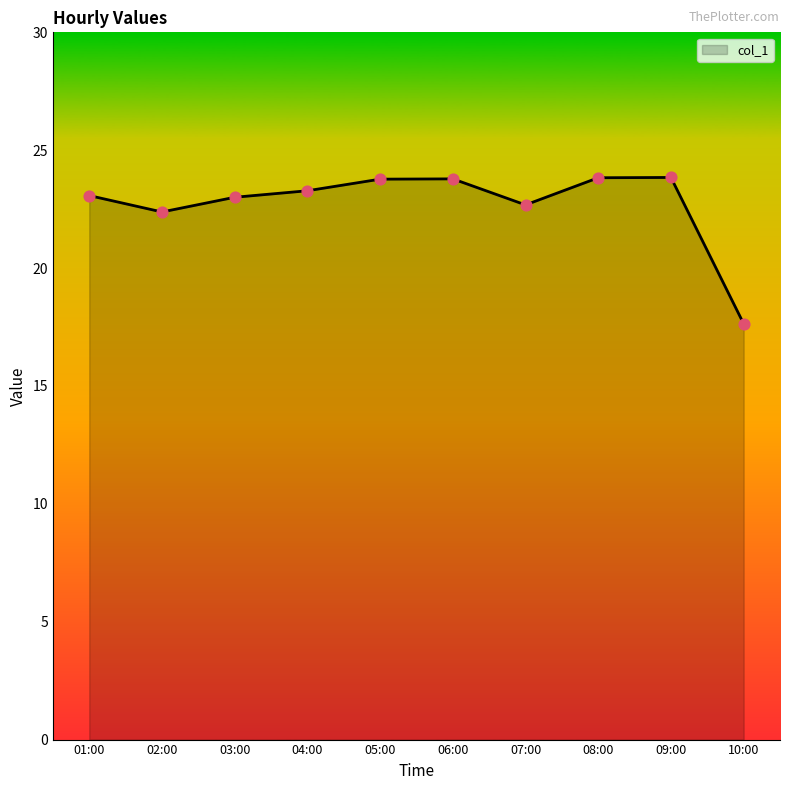

What is the change in value from 03:00 to 08:00?

+0.8